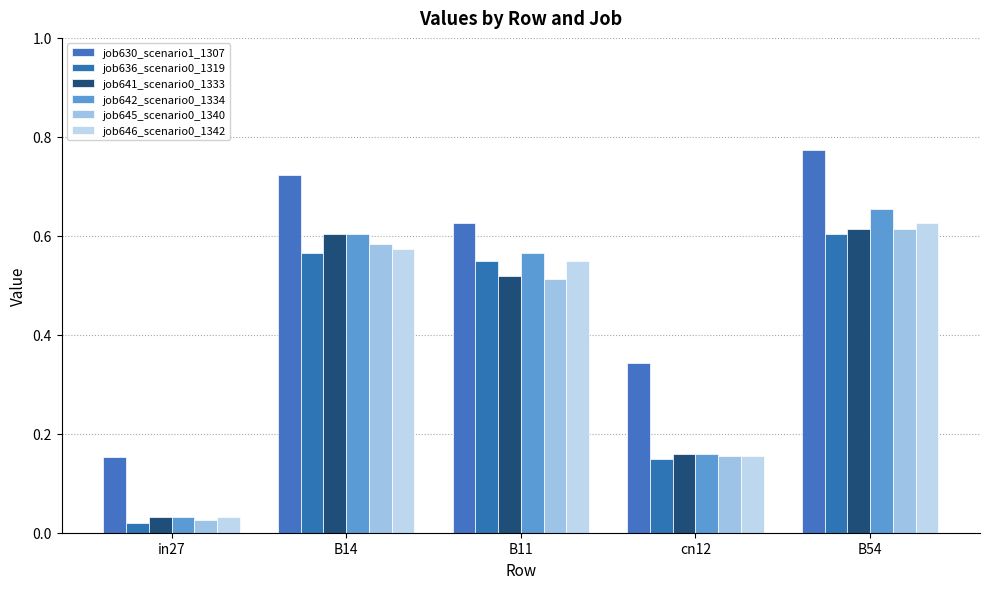

The value of job642_scenario0_1334 at in27 is 0.0. True or false?

True